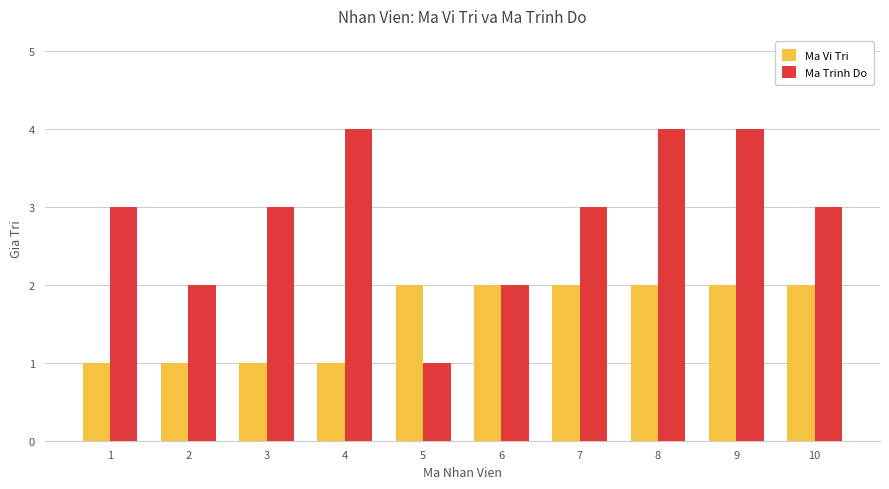

What value does the Ma Vi Tri series have at 6?

2